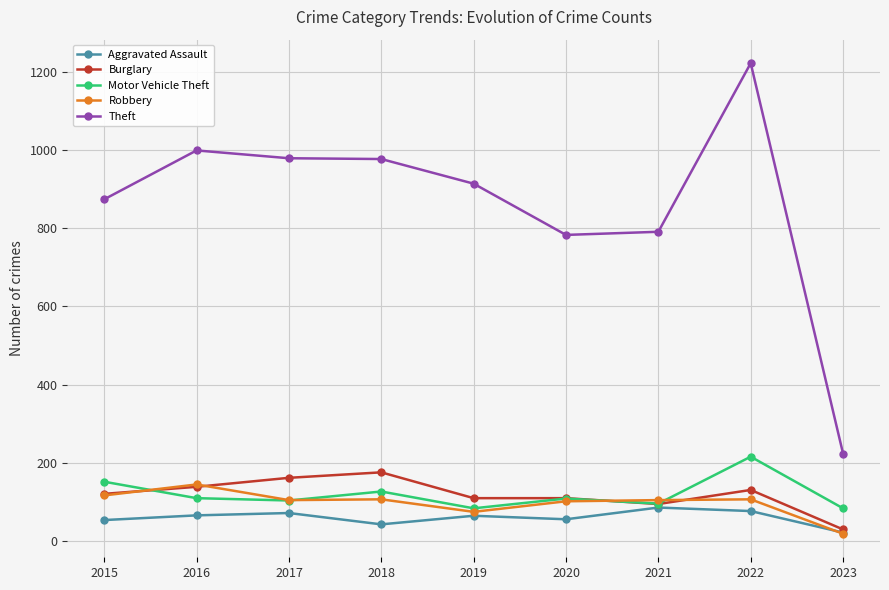

What is the highest value of the Motor Vehicle Theft series?

216